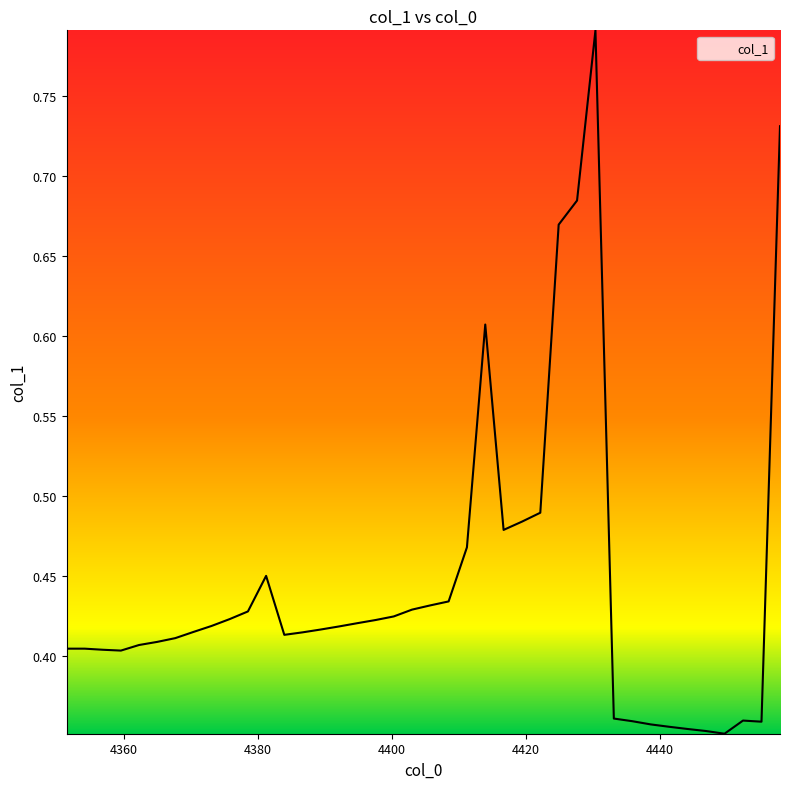

Does the chart display data point markers on the line(s)?

No